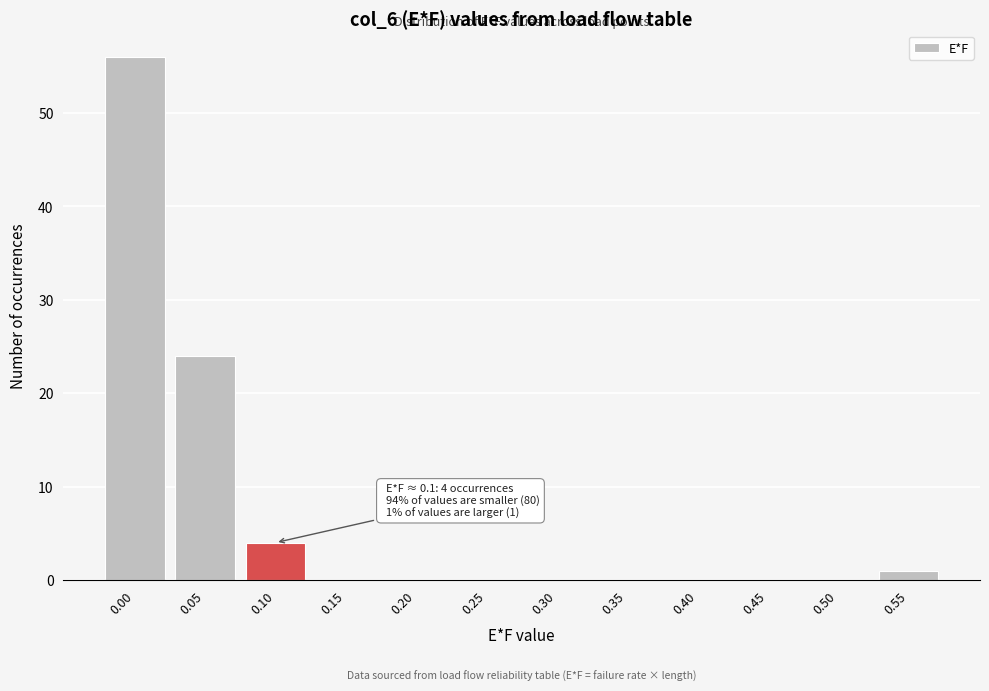

Reading left to right, list all the values displayed in this chart.

0.00=56	0.05=24	0.10=4	0.15=0	0.20=0	0.25=0	0.30=0	0.35=0	0.40=0	0.45=0	0.50=0	0.55=1